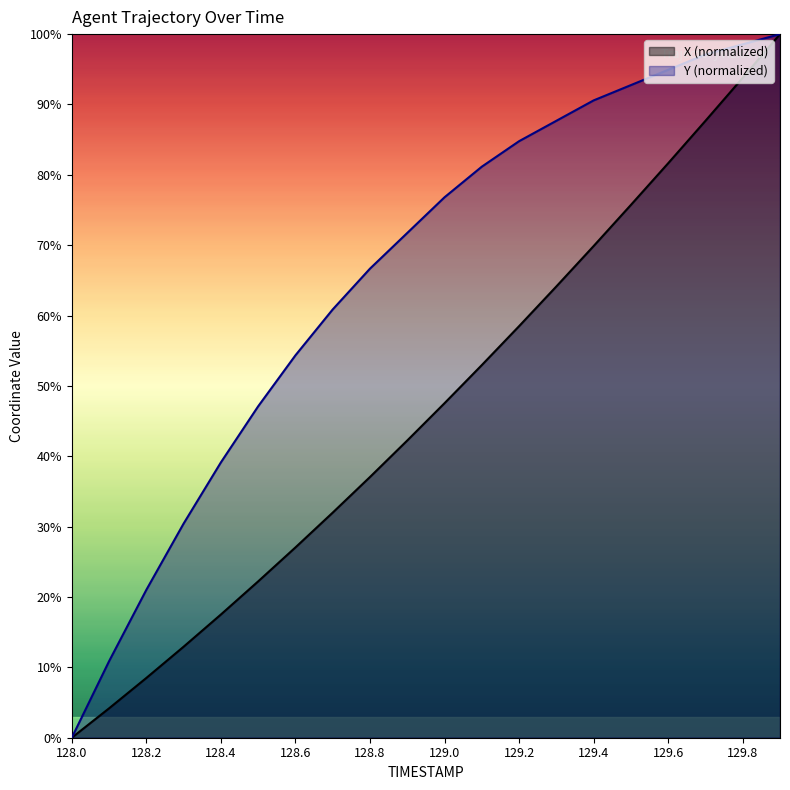

How many values in the Y series are below 76?

10